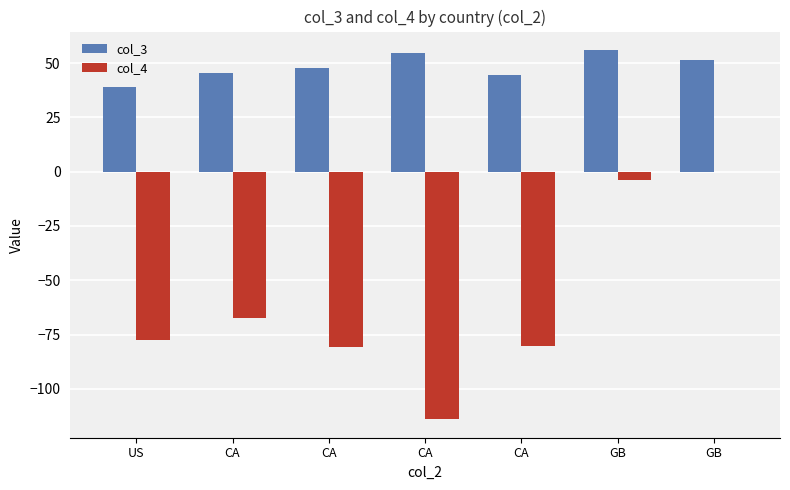

Are the bars grouped side by side (vs. stacked)?

Yes